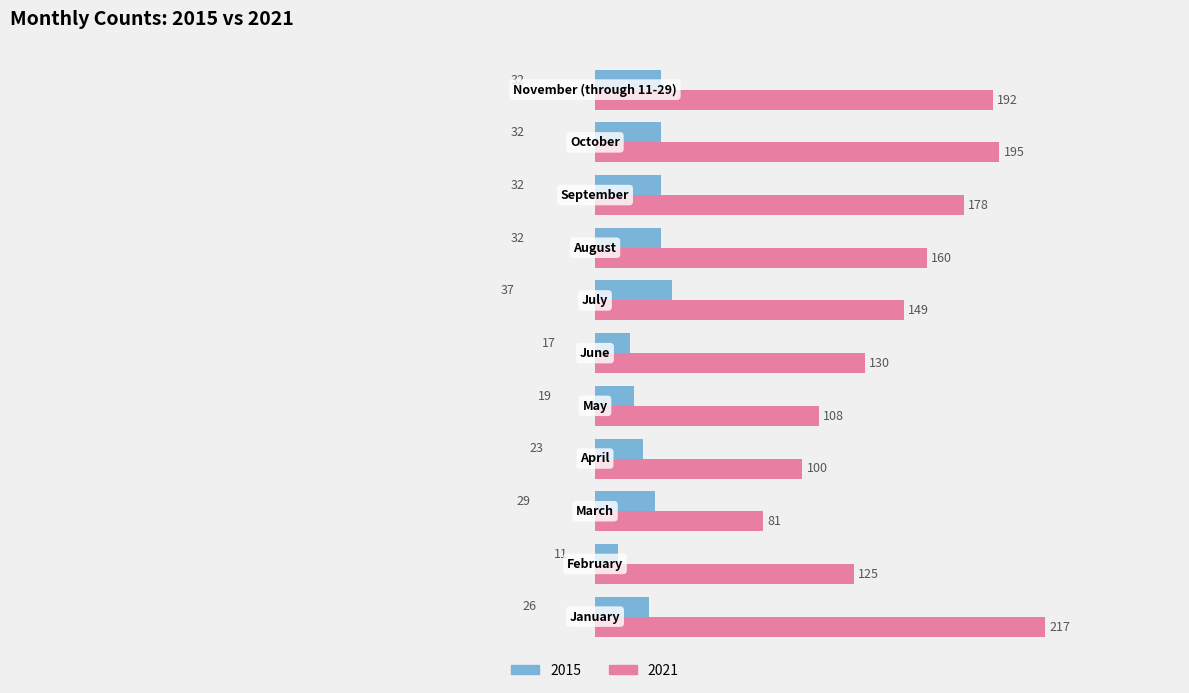

What is the sum of all 2021 values?

1635